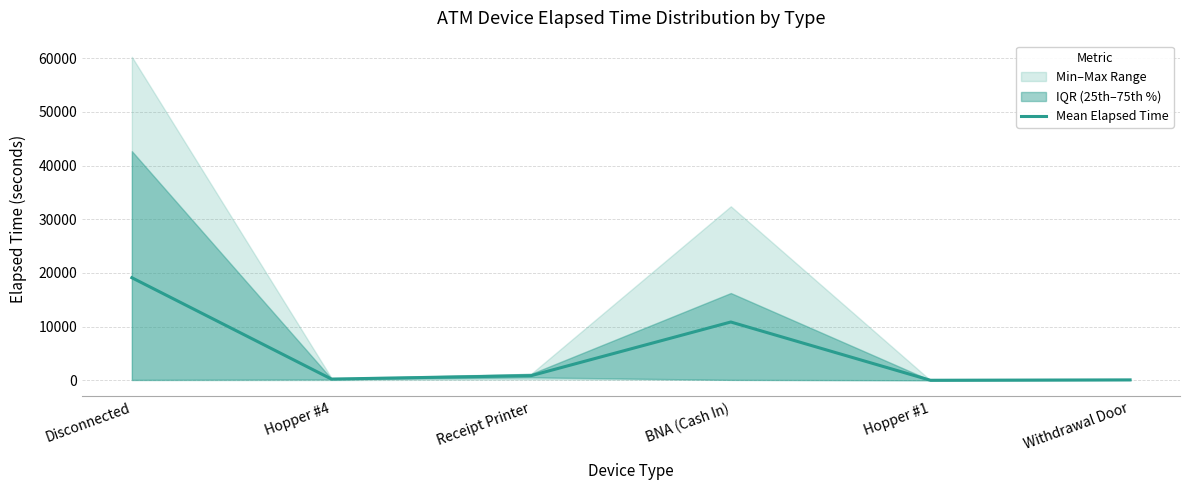

What is the difference between the values at Withdrawal Door and Disconnected?

19032.0